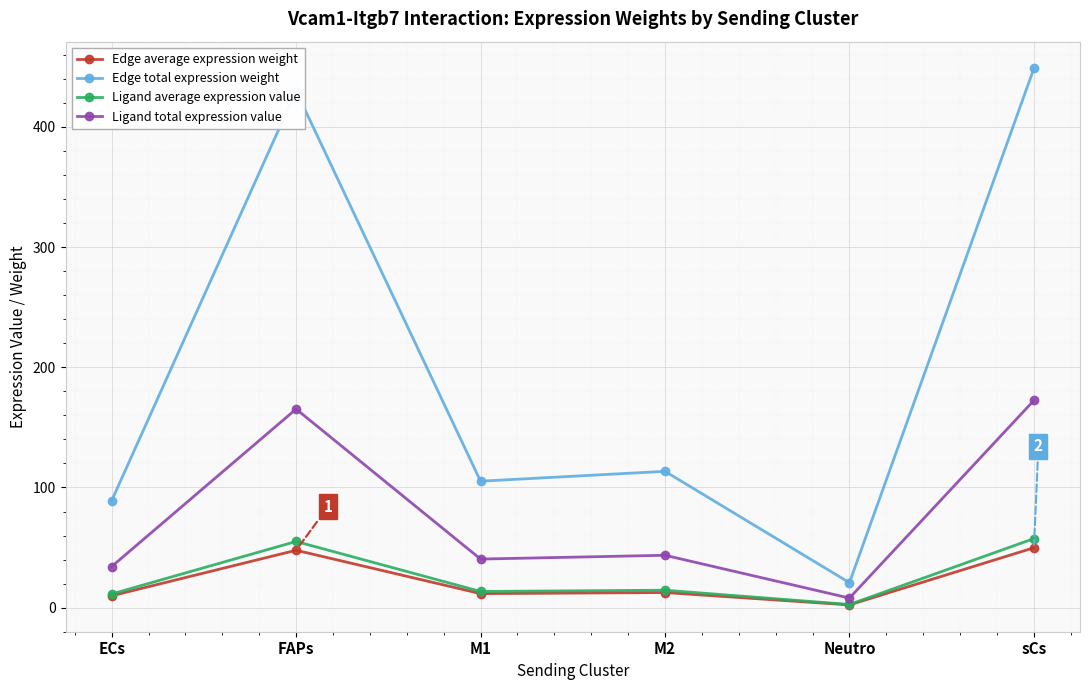

What is the lowest value of the Ligand average expression value series?

2.7